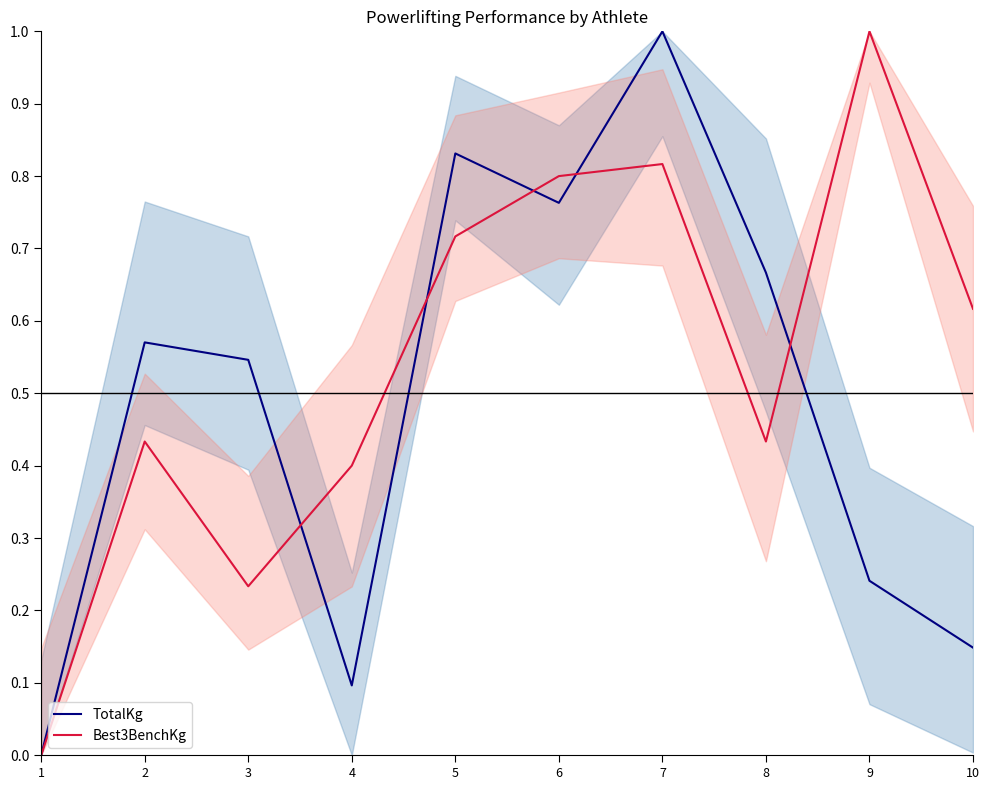

At how many categories does at least one series exceed 0?

9